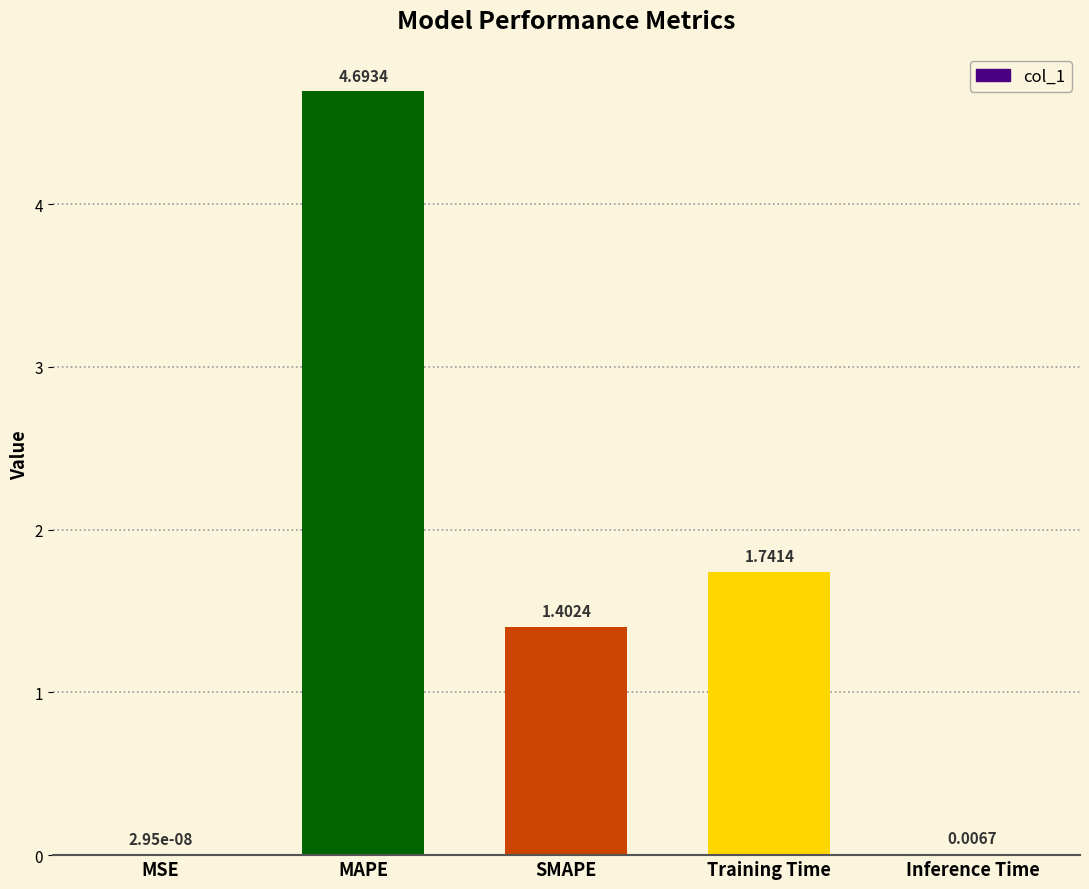

Approximately how many times larger is the value at MAPE compared to Training Time?

2.7